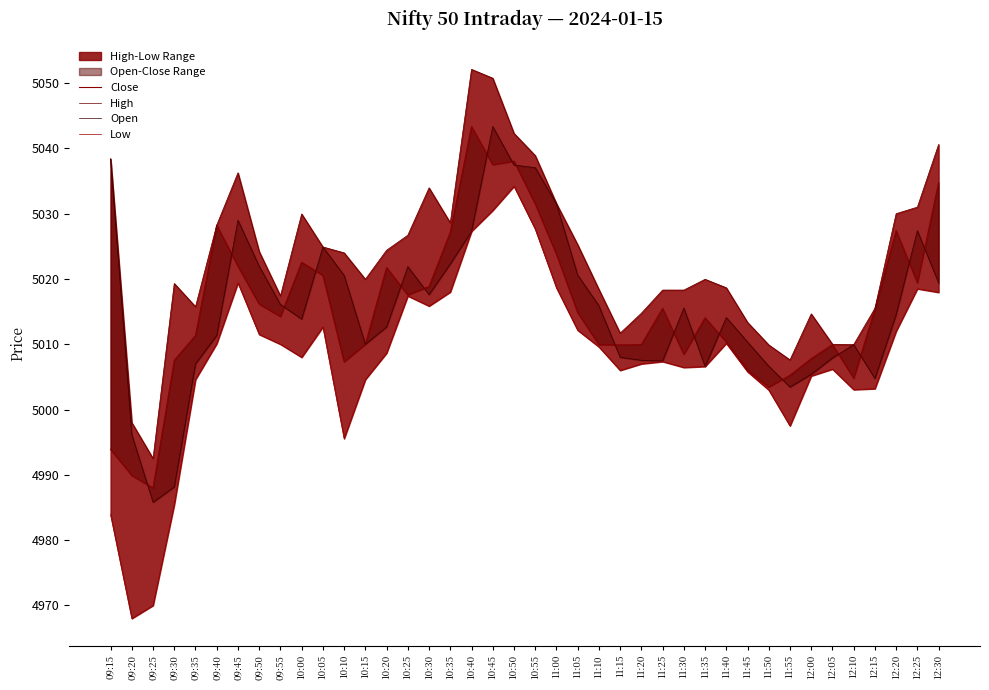

How many lines are shown in the chart?

4